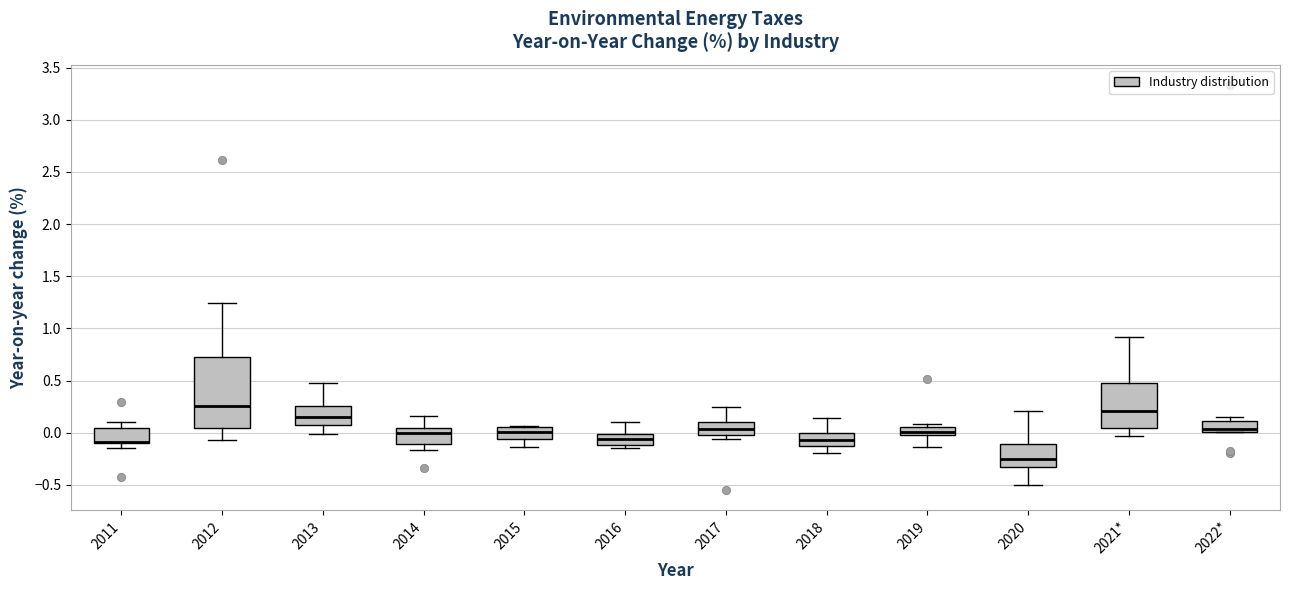

Reading left to right, transcribe this box plot: for each box, give where its median line is, the range the box spans, and where its two whiskers end, as read against the y-axis. The values are not printed on the chart, so give them approximately, as read against the axis.

2011: median -0.10 (drawn on the box's lower edge), box -0.10 to 0.05, whiskers -0.15 to 0.10
2012: median 0.25, box 0.05 to 0.75, whiskers -0.05 to 1.25
2013: median 0.15, box 0.05 to 0.25, whiskers 0.00 to 0.50
2014: median 0.00, box -0.10 to 0.05, whiskers -0.15 to 0.15
2015: median 0.00, box -0.05 to 0.05, whiskers -0.15 to 0.05
2016: median -0.05, box -0.10 to 0.00, whiskers -0.15 to 0.10
2017: median 0.05, box 0.00 to 0.10, whiskers -0.05 to 0.25
2018: median -0.05, box -0.10 to 0.00, whiskers -0.20 to 0.15
2019: median 0.00, box -0.05 to 0.05, whiskers -0.15 to 0.10
2020: median -0.25, box -0.30 to -0.10, whiskers -0.50 to 0.20
2021*: median 0.20, box 0.05 to 0.50, whiskers -0.05 to 0.90
2022*: median 0.05, box 0.00 to 0.10, whiskers 0.00 to 0.15